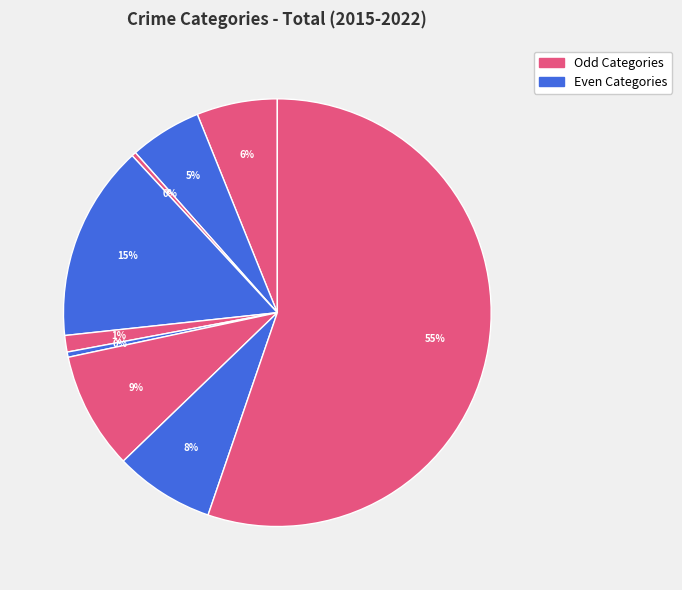

Count the number of slices in the pie.

9